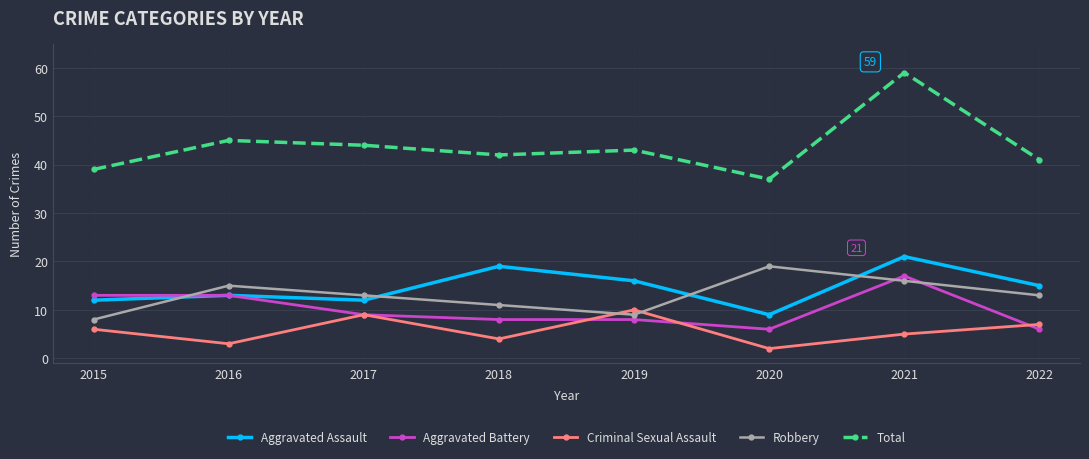

How many data points does each series have?

8